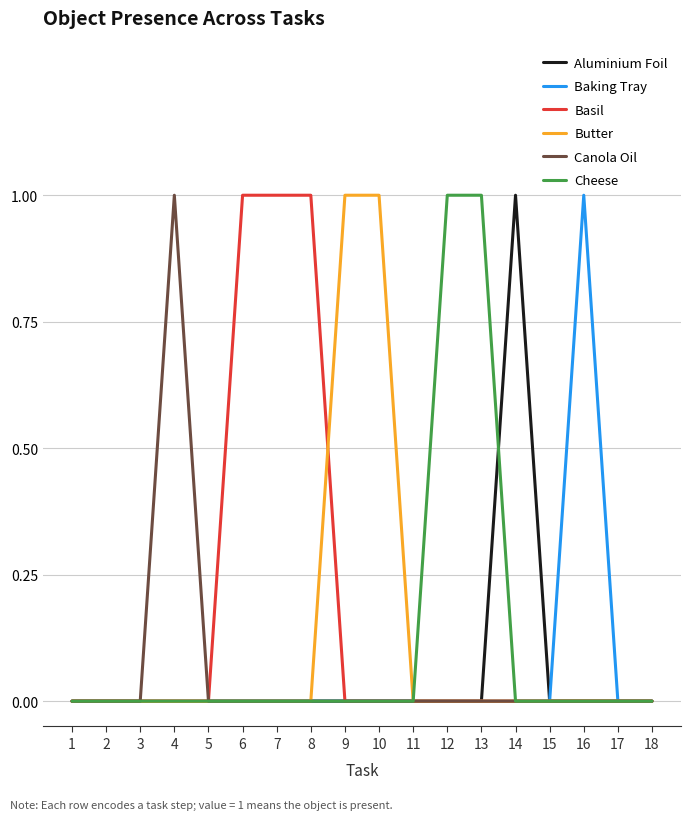

Which series has the largest total across all categories?

Basil